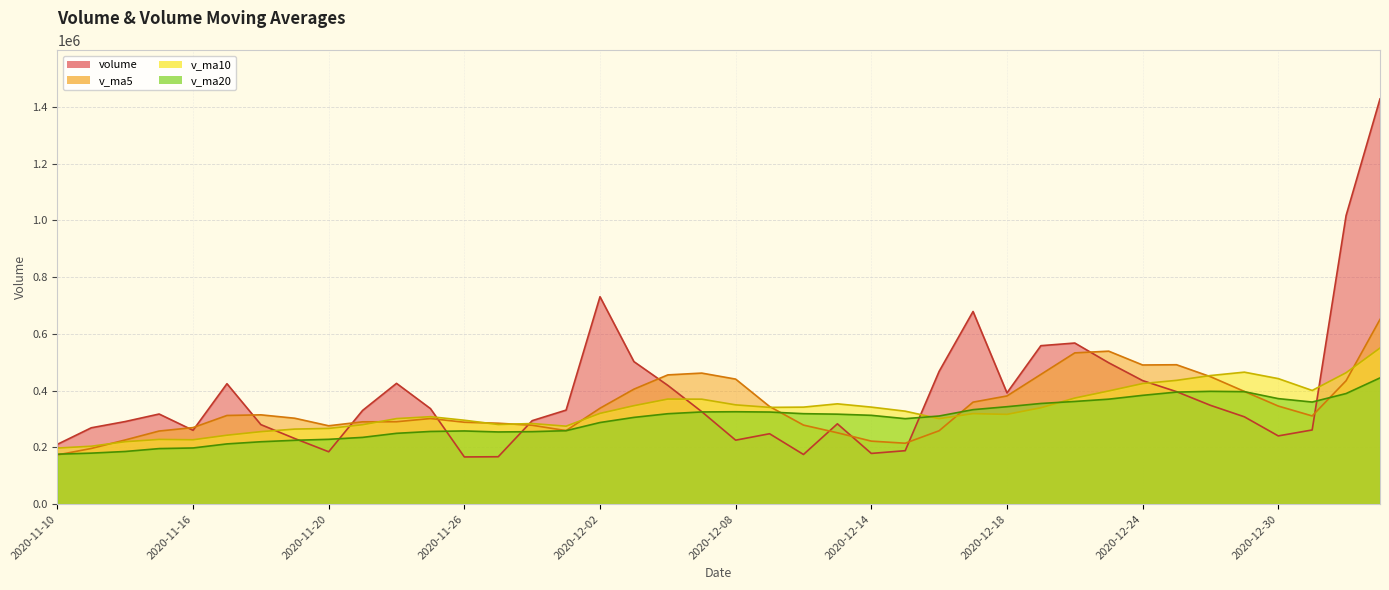

Rank the series by their maximum value, from lowest to highest.

v_ma20, v_ma10, v_ma5, volume